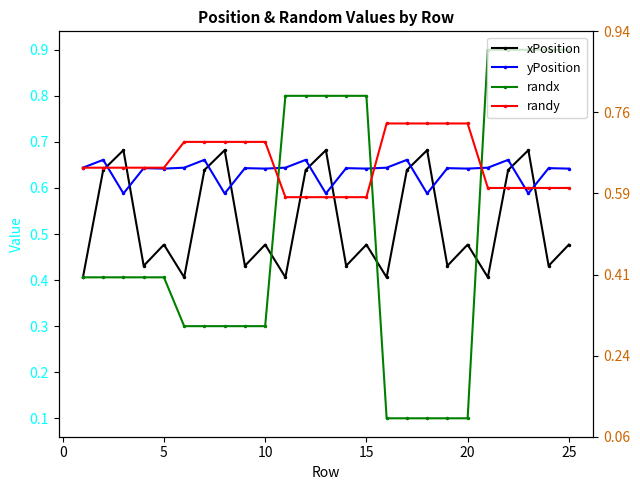

Between 15 and 10, which series saw the biggest shift?

randx